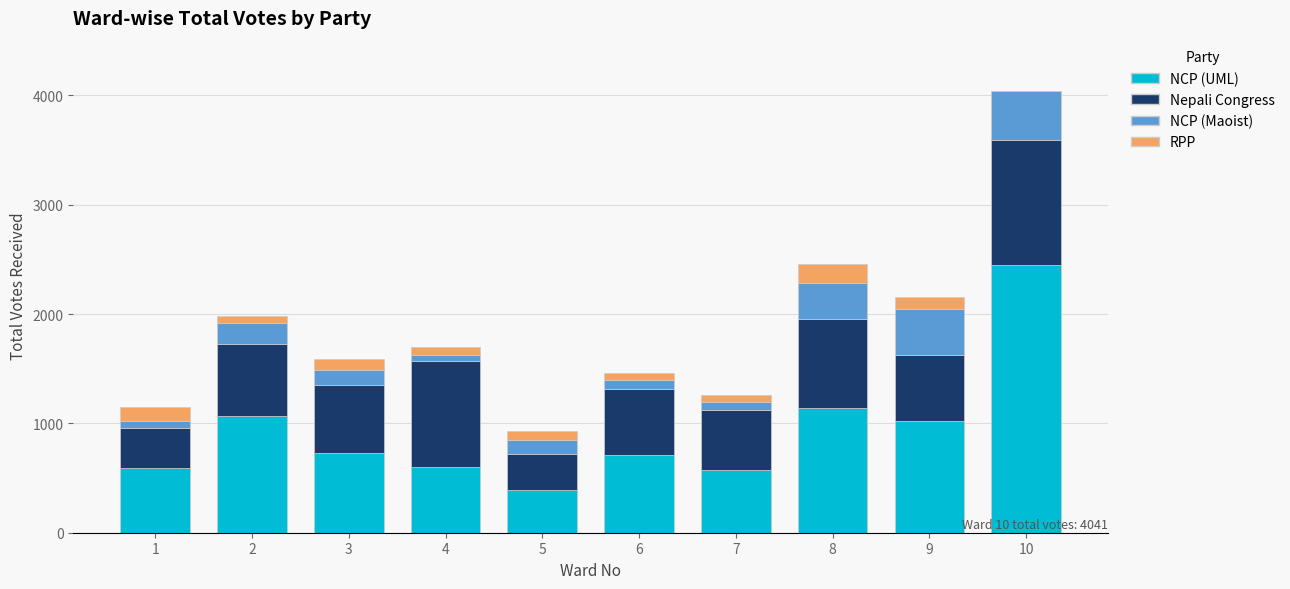

At which category is the sum across all series the highest?

10